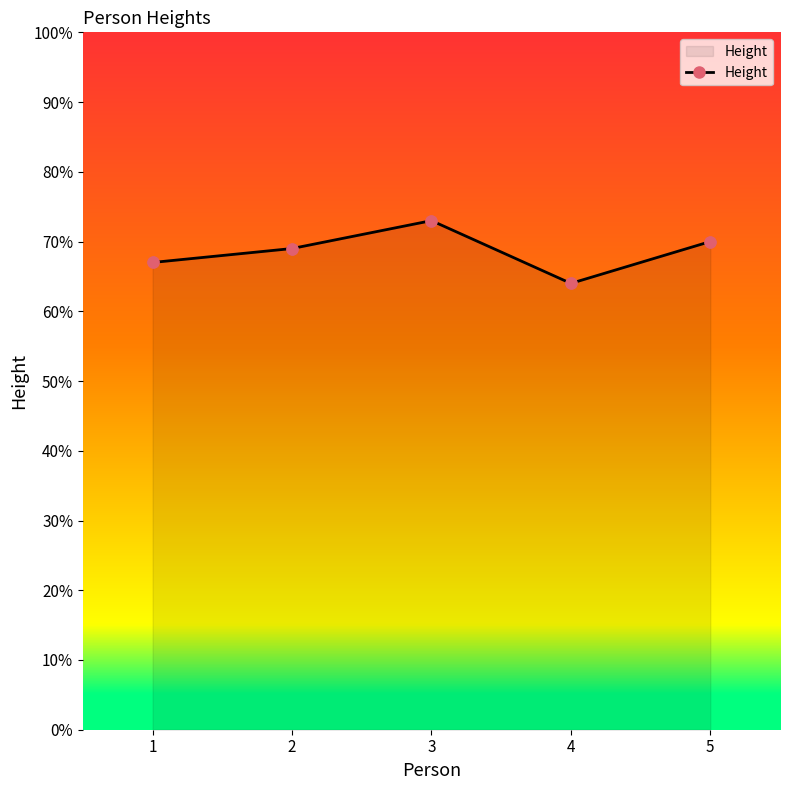

Between 4 and 3, which is larger?

3